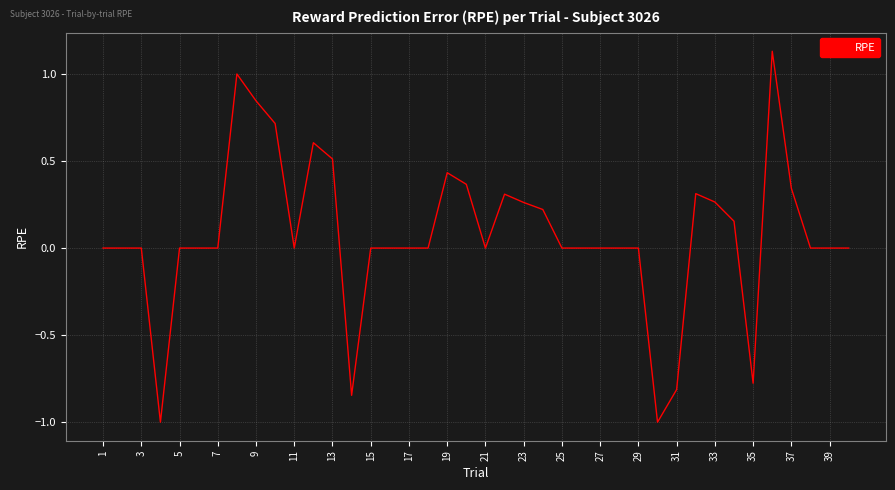

What is the smallest value displayed?

-1.0